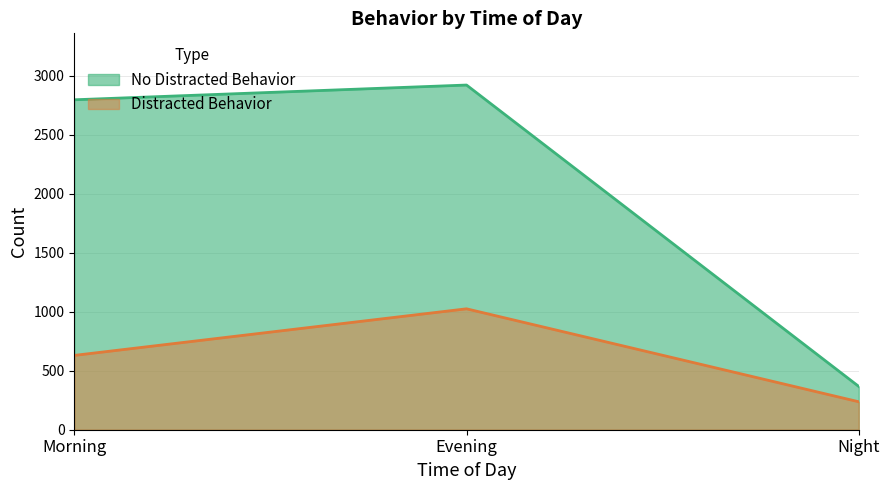

List the series in order of their peak value, highest first.

No Distracted Behavior, Distracted Behavior